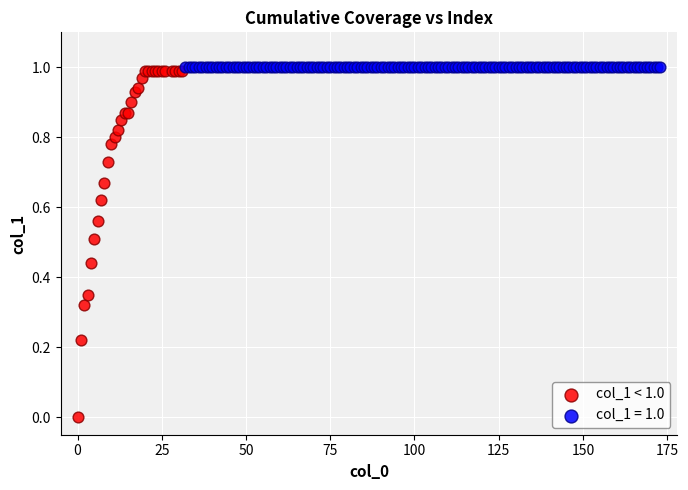

Which series contains the lowest Y value?

col_1 < 1.0